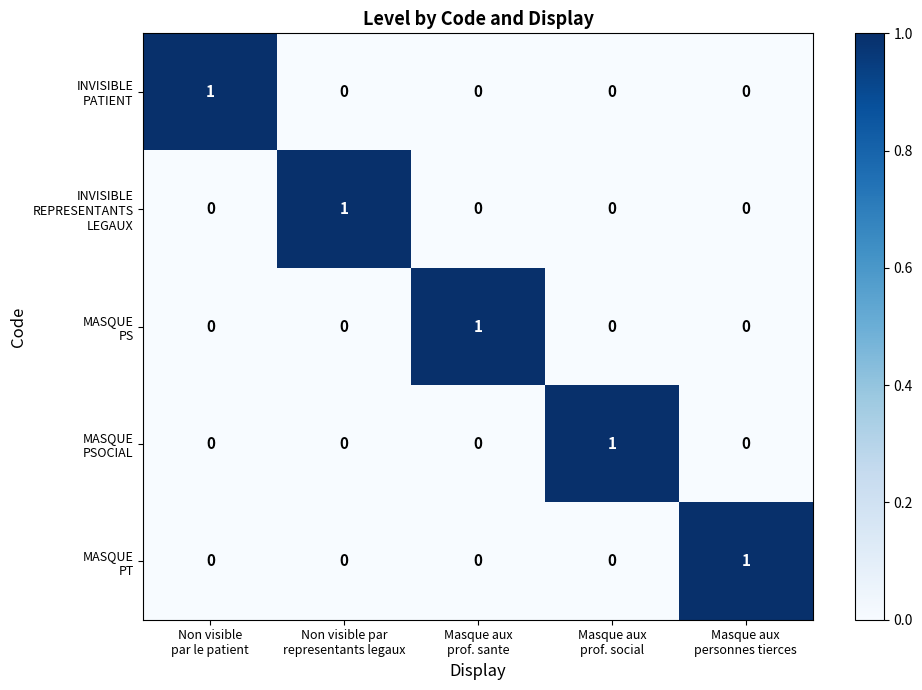

At how many categories does at least one series exceed 0?

5